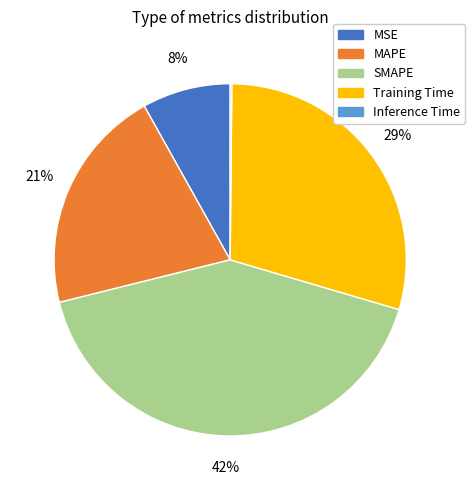

Which has a higher value, Training Time or MSE?

Training Time